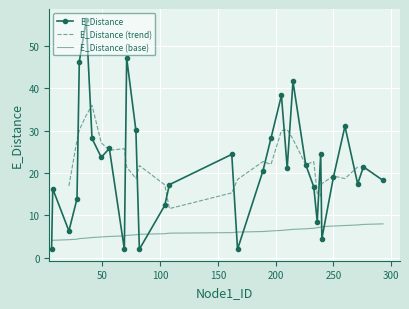

What is the value of the 31st point from the left?

21.5